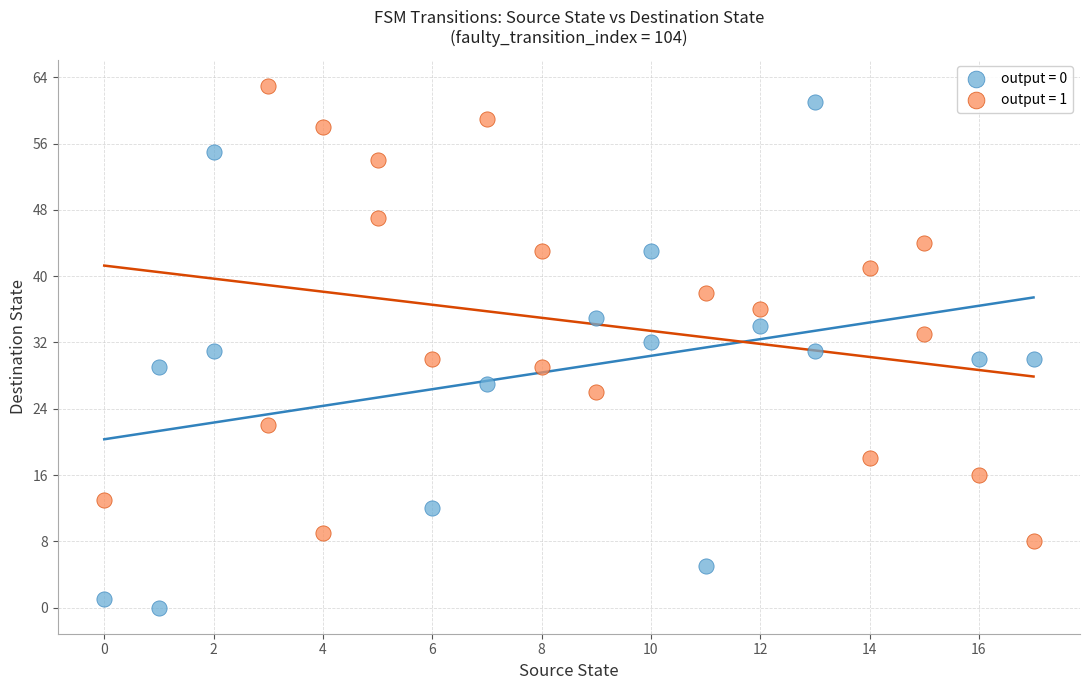

Which series has the widest spread of Y values?

output = 0